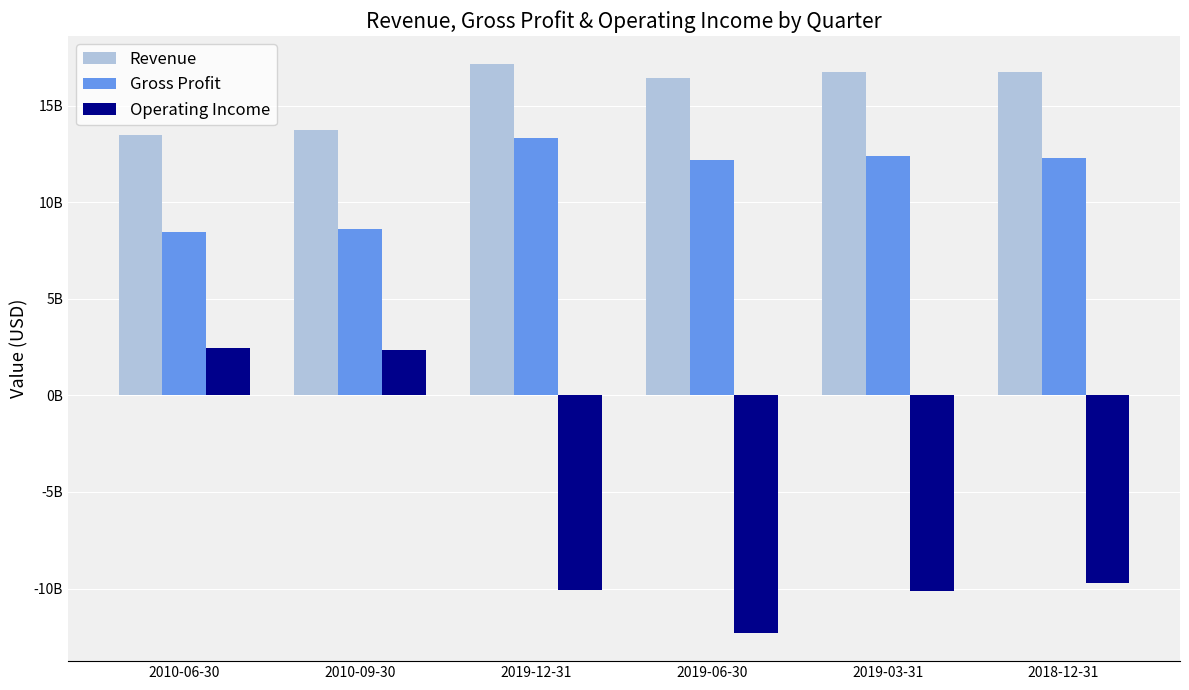

Is the value of Revenue at 2019-12-31 greater than the value of Gross Profit at 2019-06-30?

Yes